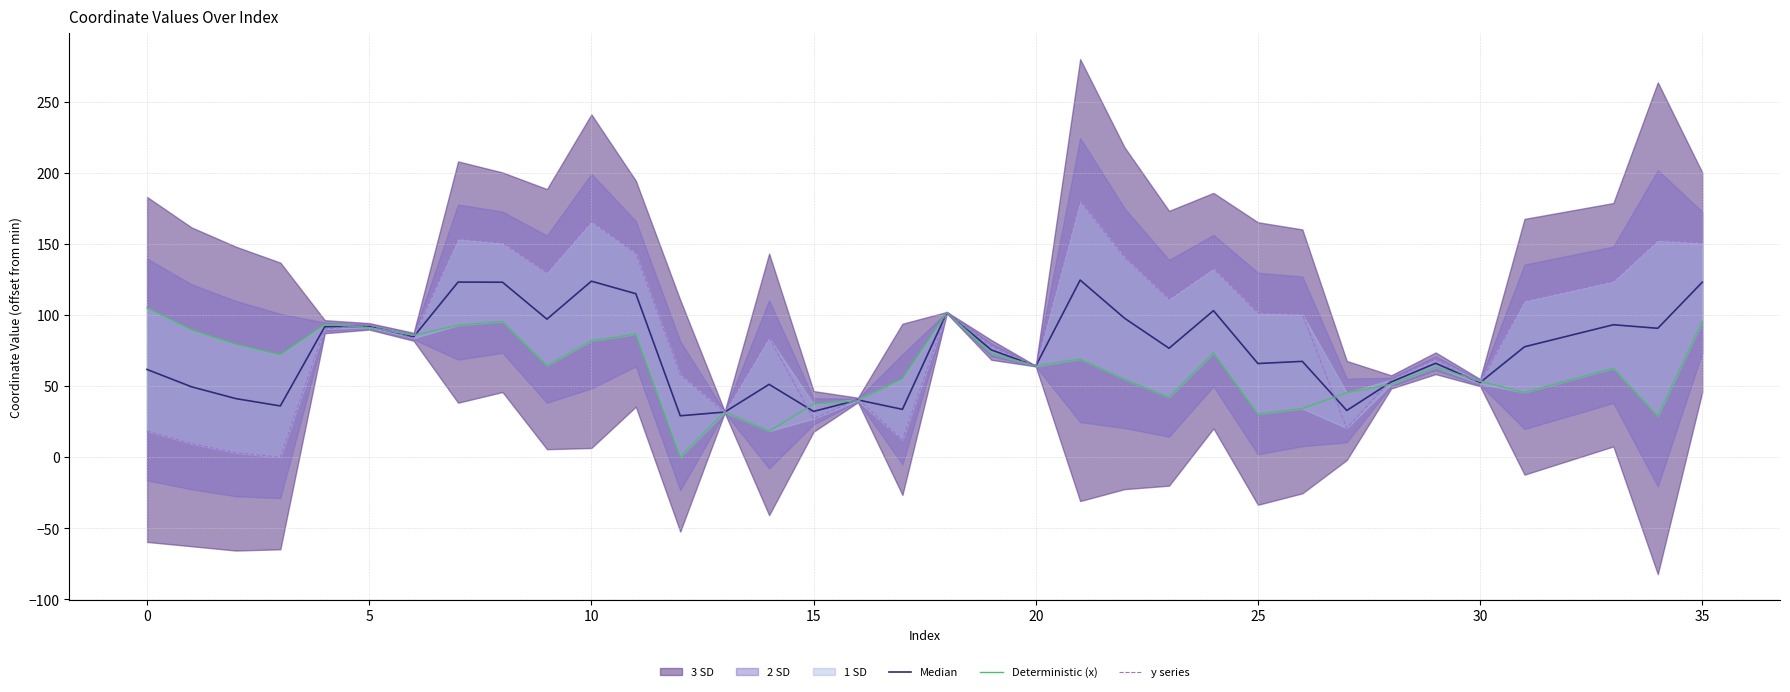

What is the difference between the maximum and minimum values in the Deterministic (x) series?

105.0